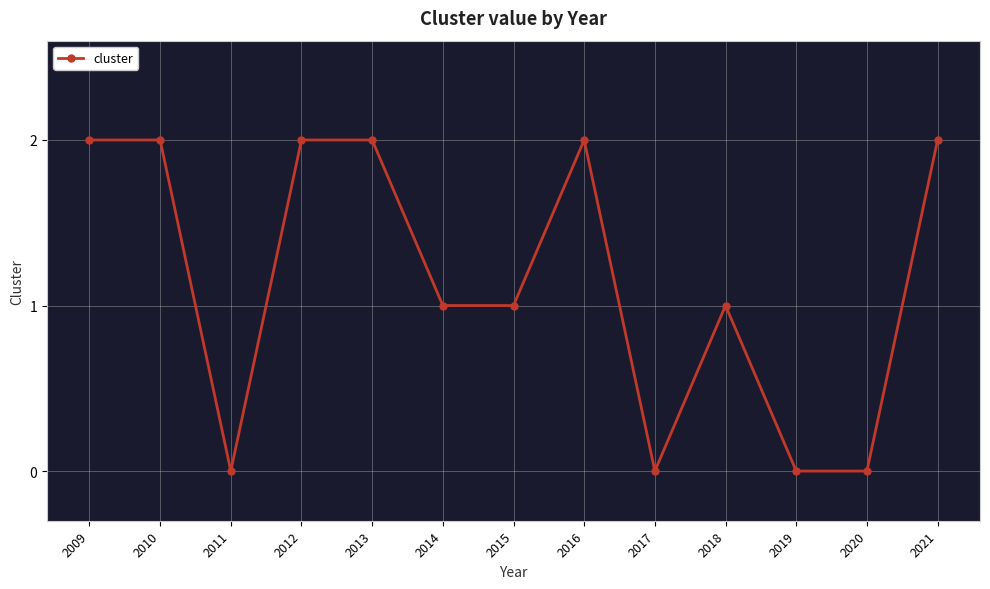

How many data points does each series have?

13